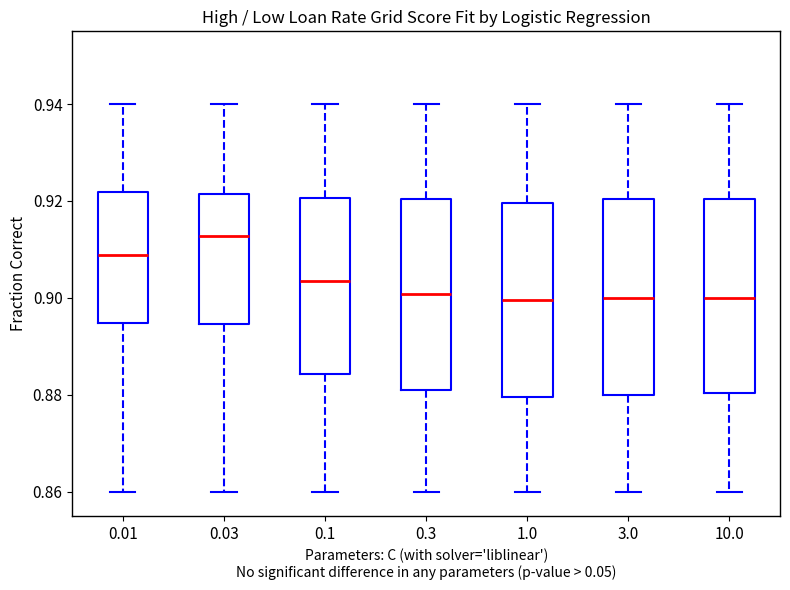

Reading left to right, transcribe this box plot: for each box, give where its median line is, the range the box spans, and where its two whiskers end, as read against the y-axis. The values are not printed on the chart, so give them approximately, as read against the axis.

0.01: median 0.908, box 0.894 to 0.922, whiskers 0.860 to 0.940
0.03: median 0.912, box 0.894 to 0.922, whiskers 0.860 to 0.940
0.1: median 0.904, box 0.884 to 0.920, whiskers 0.860 to 0.940
0.3: median 0.900, box 0.880 to 0.920, whiskers 0.860 to 0.940
1.0: median 0.900, box 0.880 to 0.920, whiskers 0.860 to 0.940
3.0: median 0.900, box 0.880 to 0.920, whiskers 0.860 to 0.940
10.0: median 0.900, box 0.880 to 0.920, whiskers 0.860 to 0.940